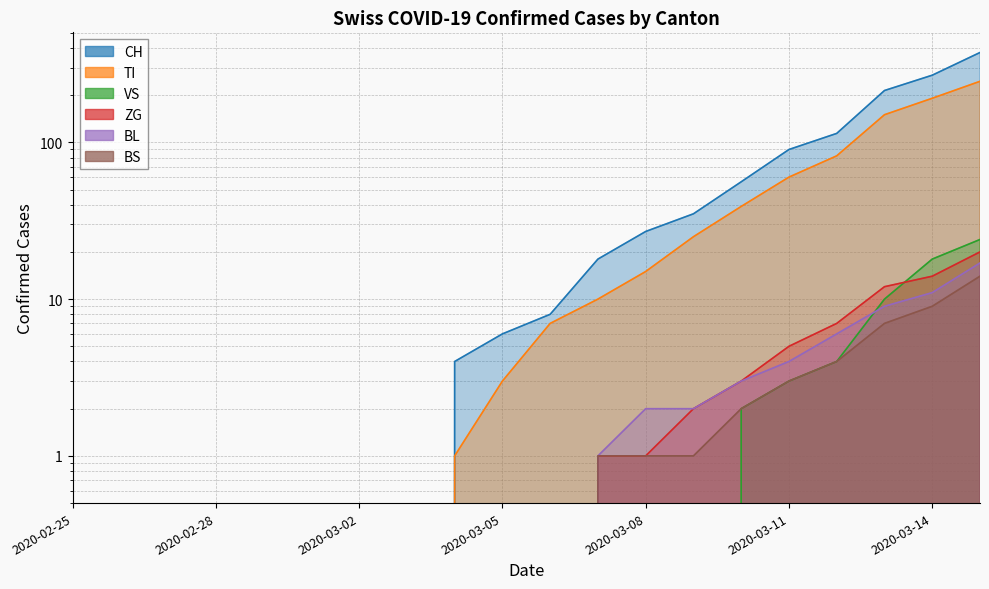

What is the difference between the second highest and second lowest values in the BS series?

9